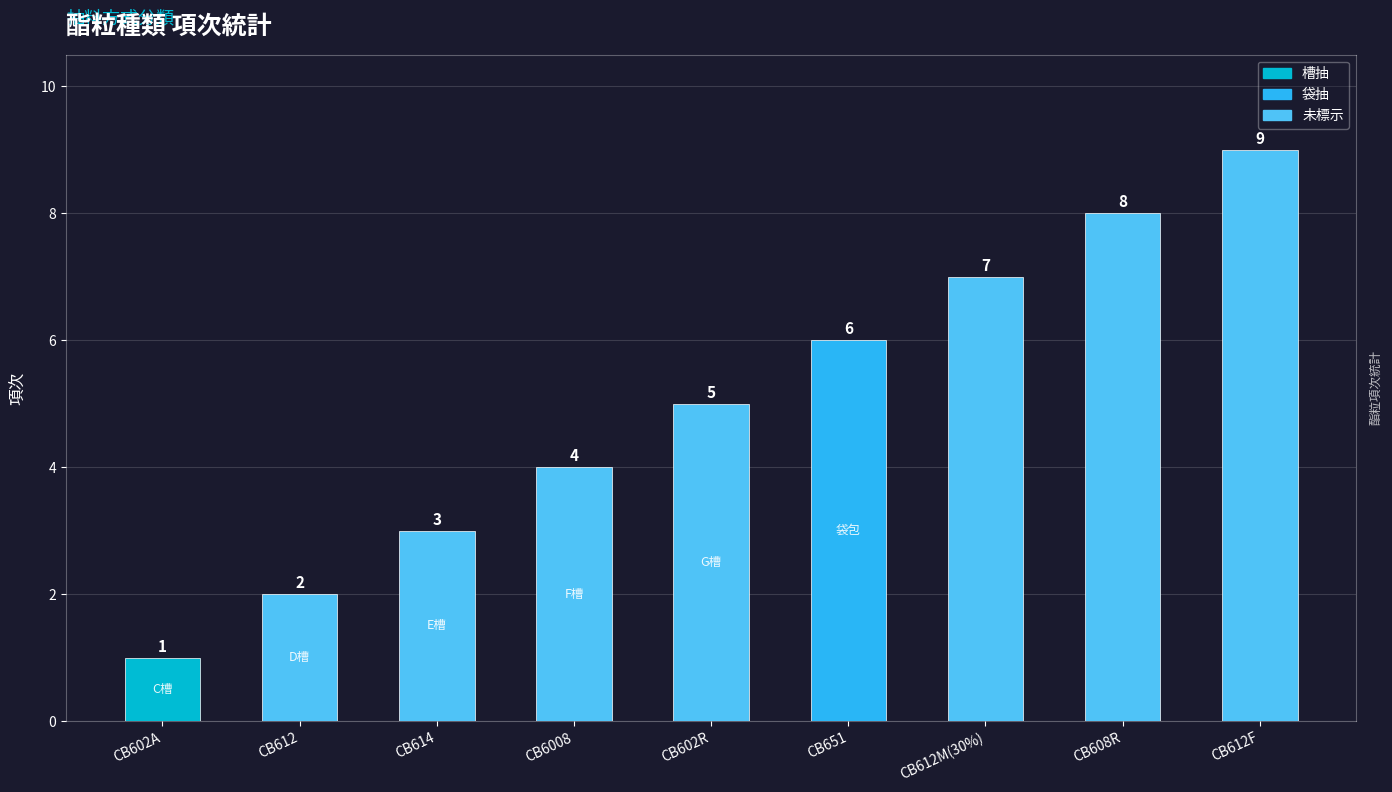

Where is the data nearest to the value 5?

CB602R